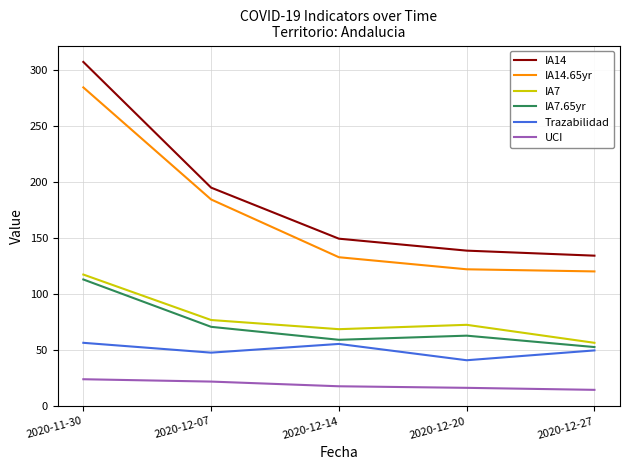

Which label corresponds to the largest value in the chart?

2020-11-30